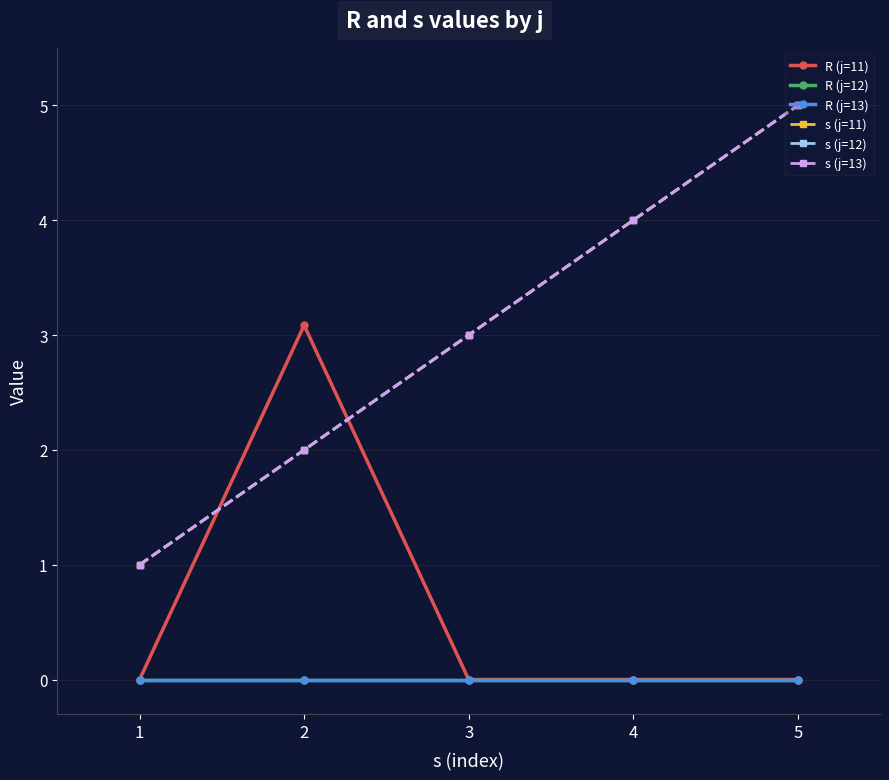

Read the s (j=13) value at 4.

4.0